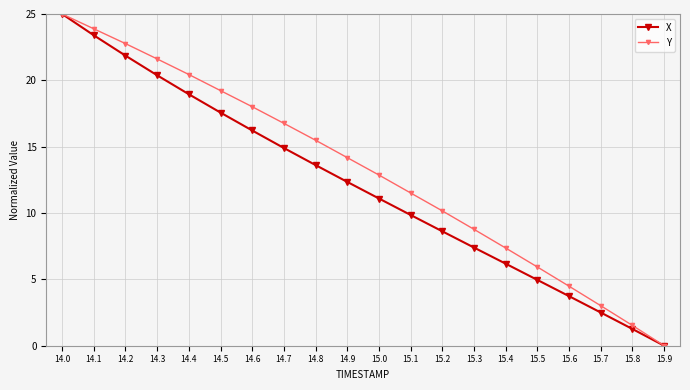

What is the label of the 2nd point from the right?

15.8